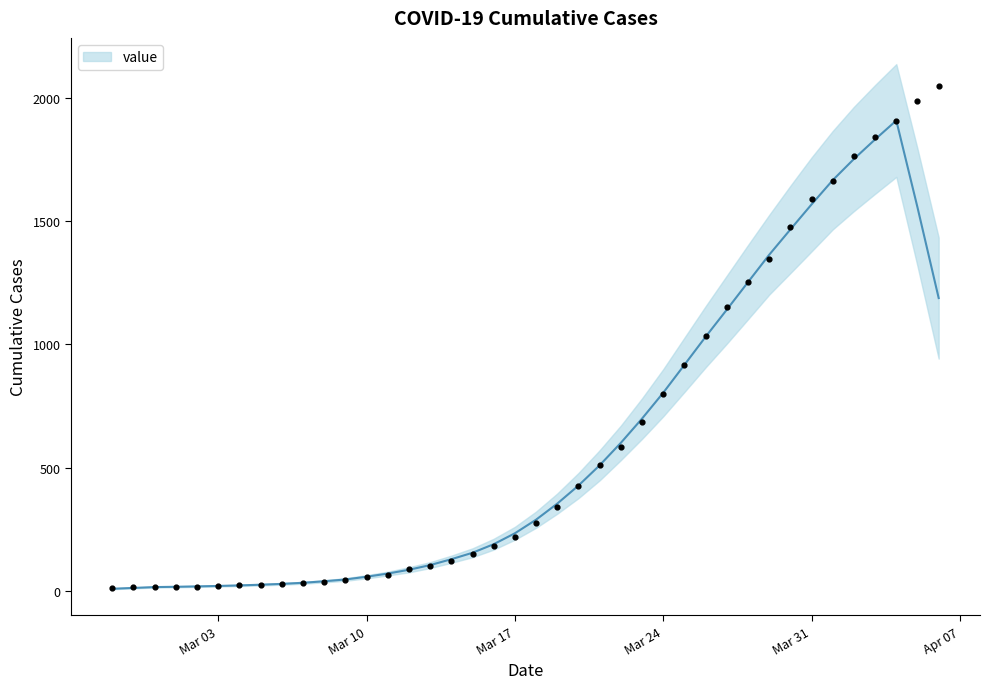

Approximately how many times larger is the value at 2020-03-28 compared to 2020-03-07?

40.5